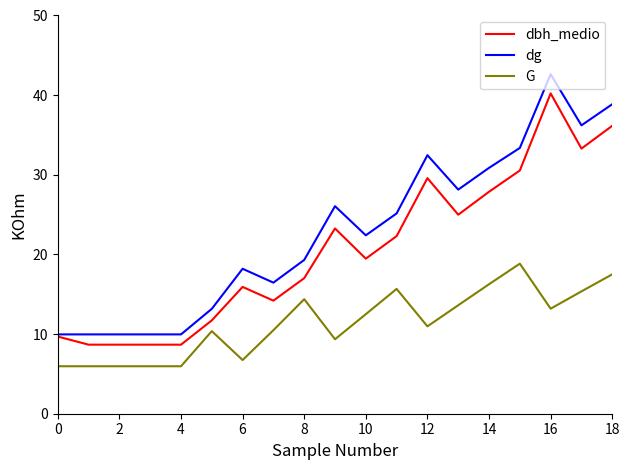

What is the maximum value for dg?

42.6